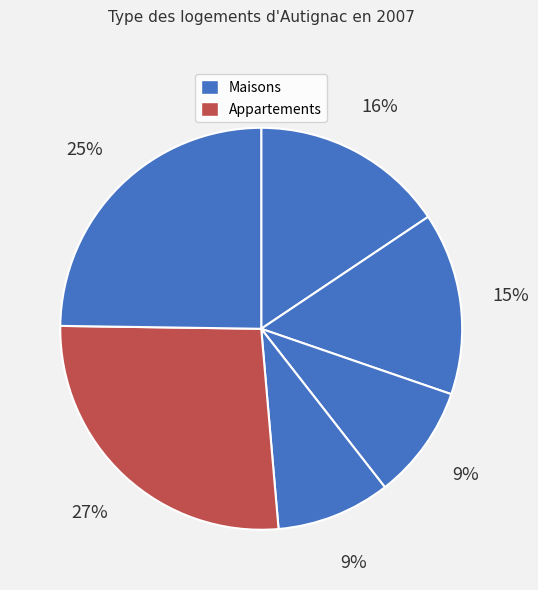

Rank the categories by value from highest to lowest.

5, 6, 1, 2, 3, 4